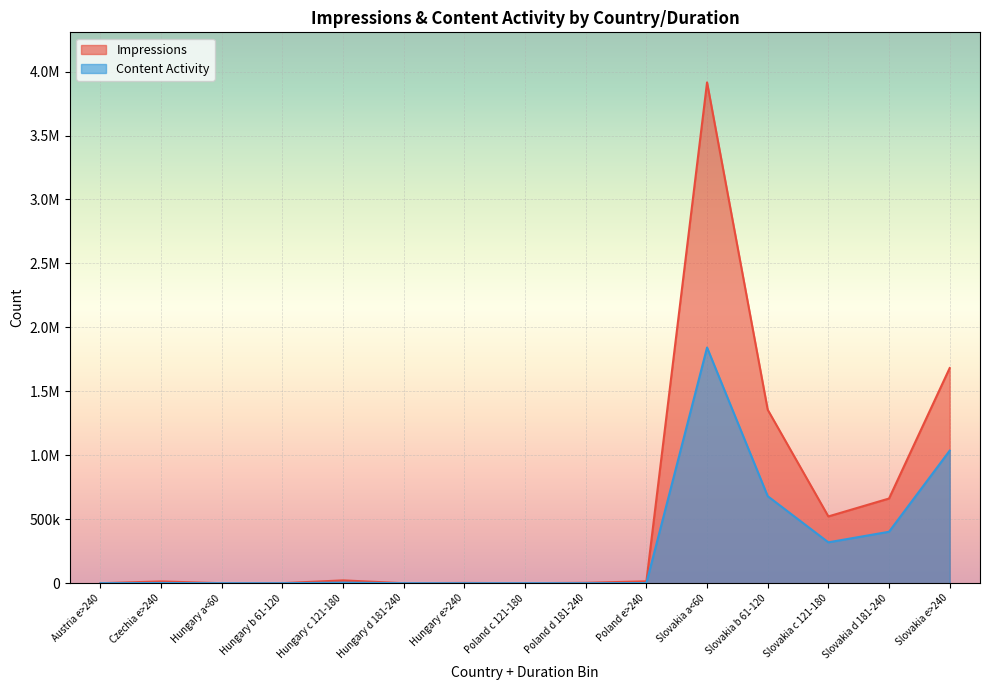

Between Czechia e>240 and Poland d 181-240, which is larger?

Czechia e>240